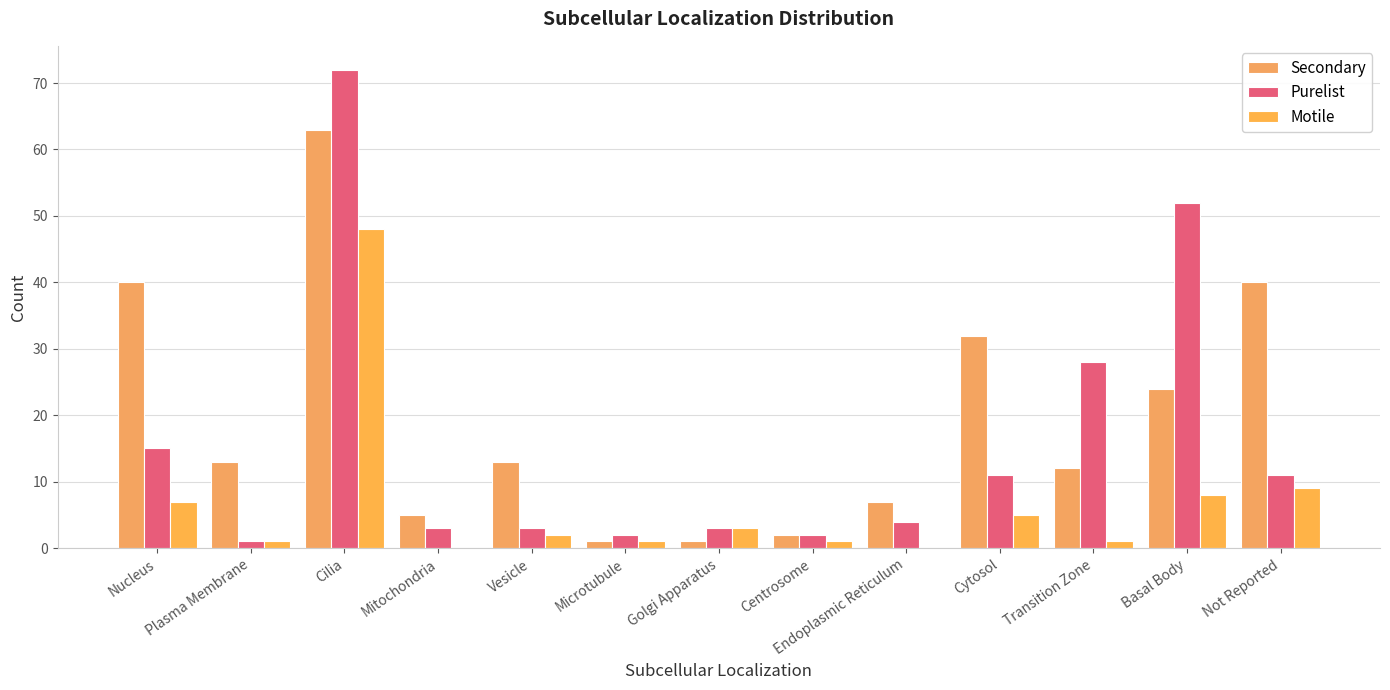

Which category has the lowest value in the Purelist series?

Plasma Membrane